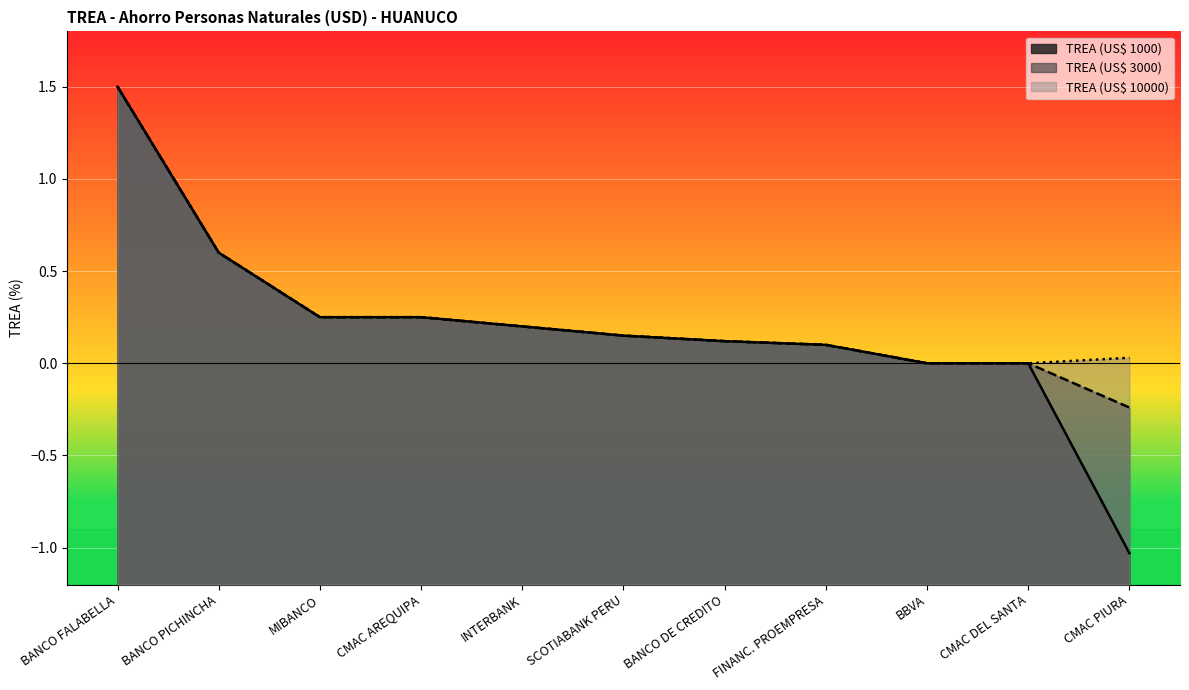

What is the sum of the TREA (US$ 3000) values at BANCO DE CREDITO and CMAC PIURA?

-0.1